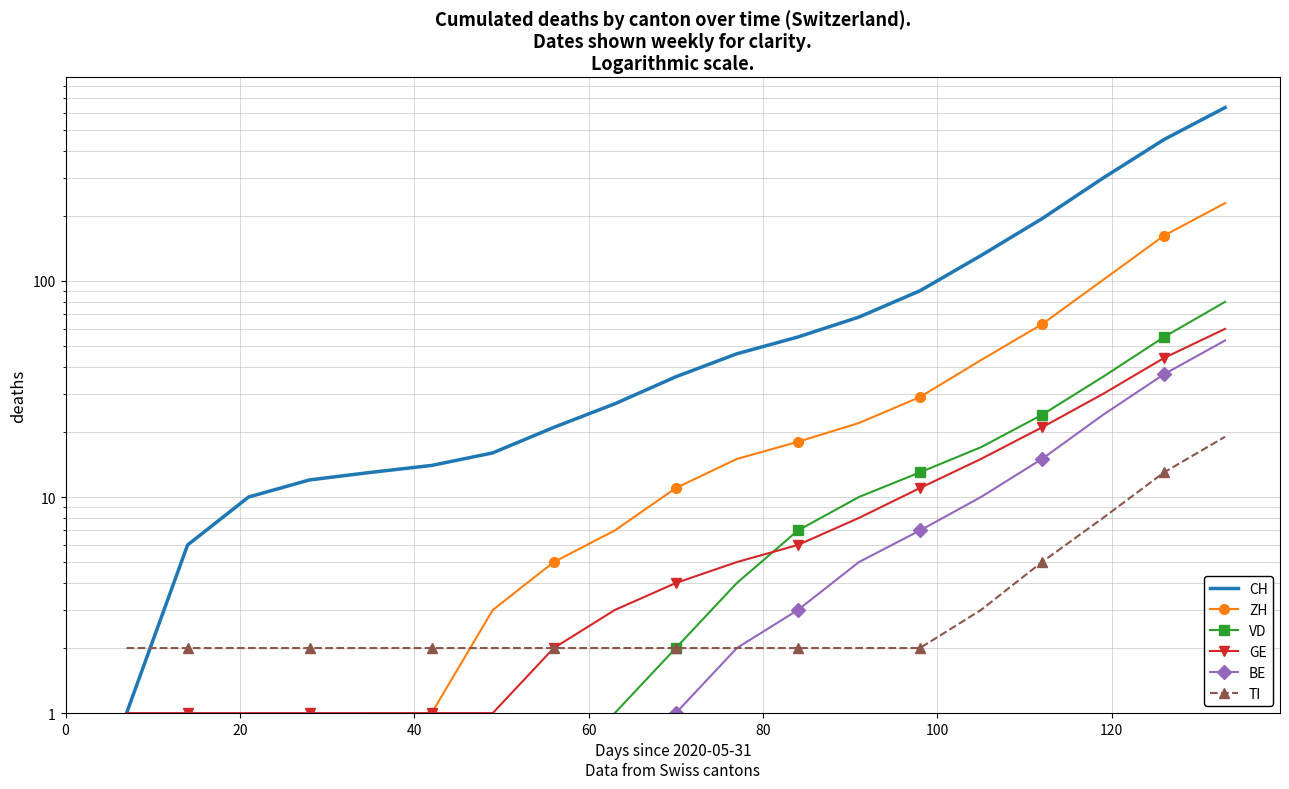

The value of CH at 140 is 6.7. True or false?

False